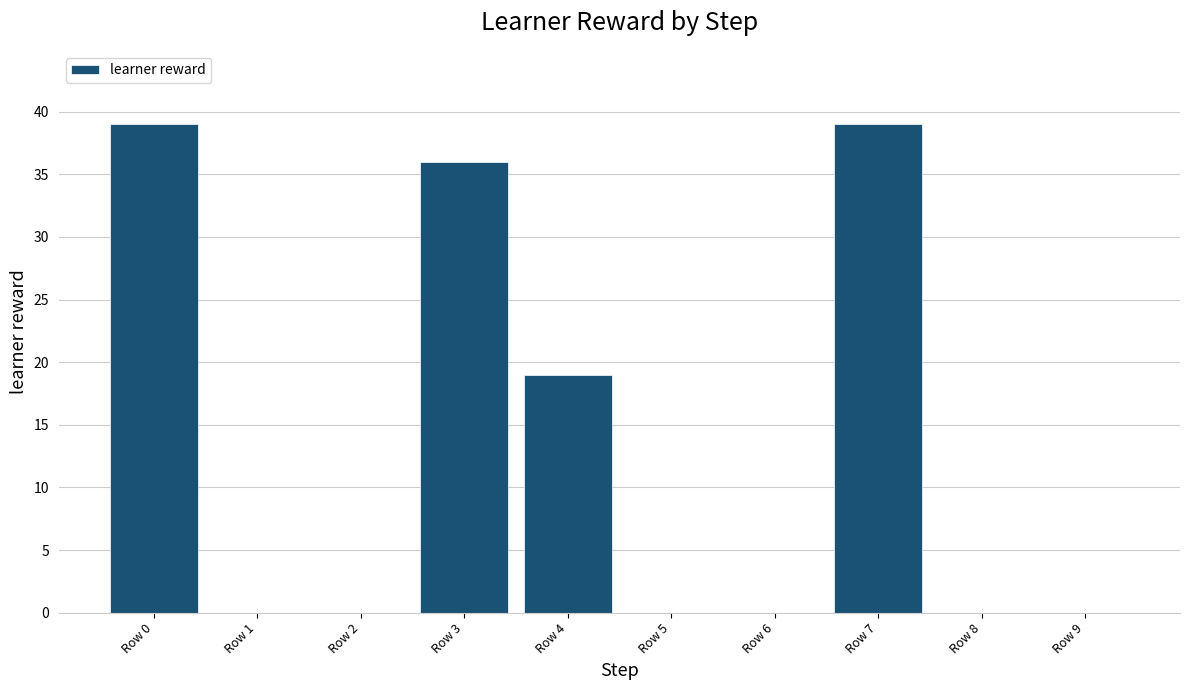

What is the change in value from Row 0 to Row 3?

-3